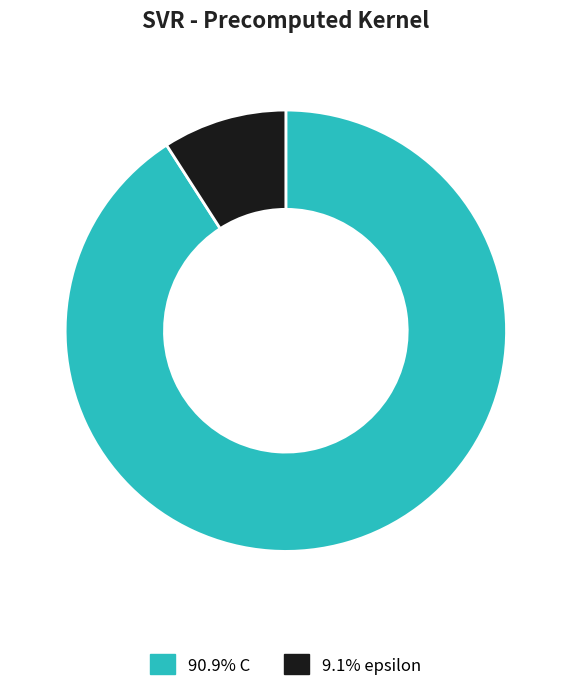

Is there a majority slice in this chart?

Yes